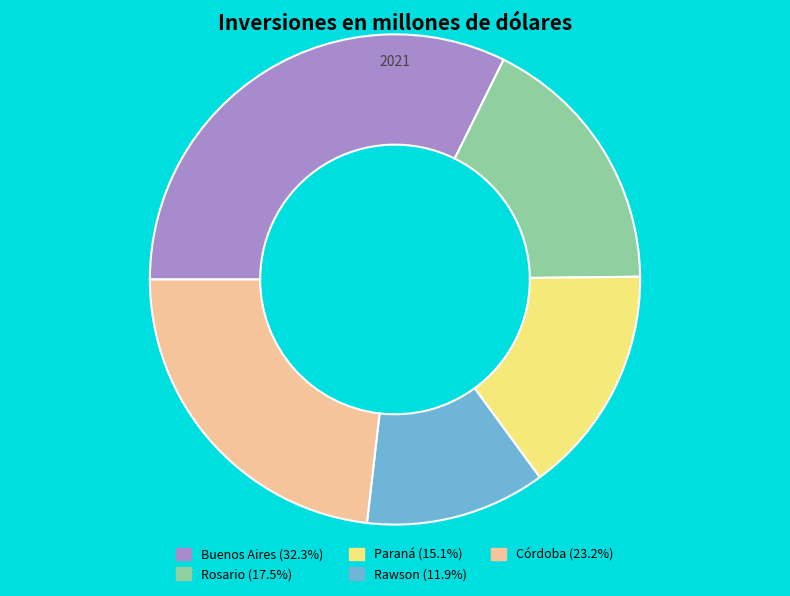

Do Rosario and Rawson together represent more than half of the pie?

No